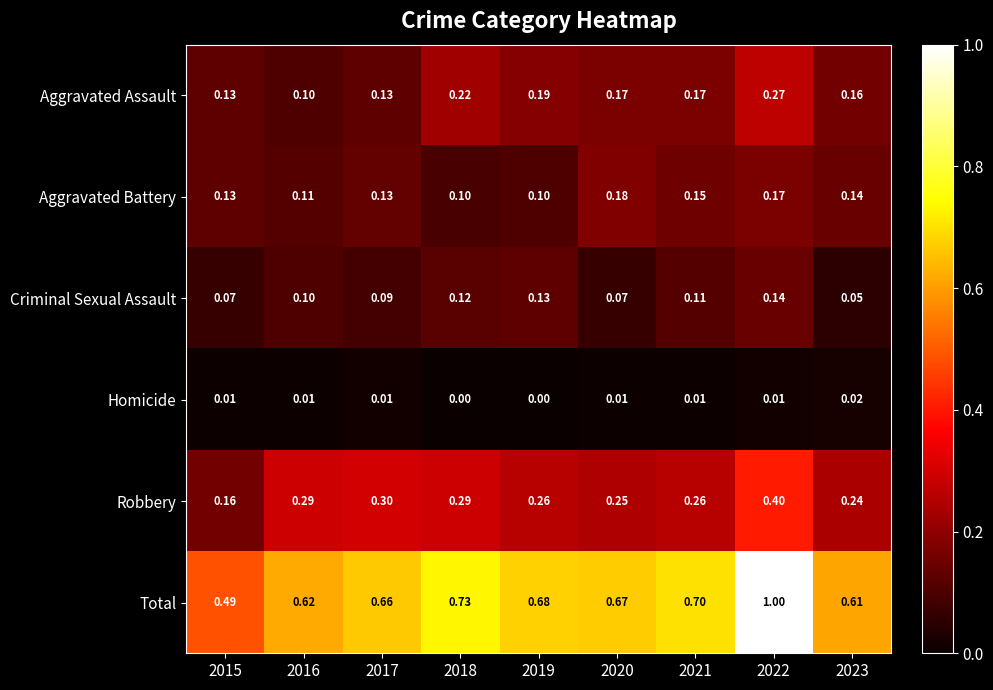

Rank the series at 2022 from lowest to highest value.

Homicide, Criminal Sexual Assault, Aggravated Battery, Aggravated Assault, Robbery, Total